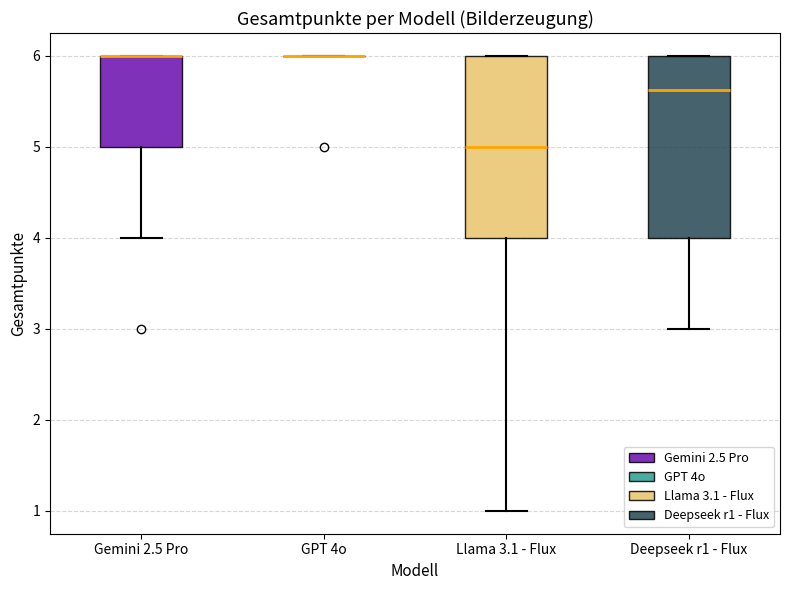

Reading left to right, transcribe this box plot: for each box, give where its median line is, the range the box spans, and where its two whiskers end, as read against the y-axis. The values are not printed on the chart, so give them approximately, as read against the axis.

Gemini 2.5 Pro: median 6.0 (drawn on the box's upper edge), box 5.0 to 6.0, whiskers 4.0 to 6.0
GPT 4o: box collapsed to a line at 6.0, whiskers 6.0 to 6.0
Llama 3.1 - Flux: median 5.0, box 4.0 to 6.0, whiskers 1.0 to 6.0
Deepseek r1 - Flux: median 5.6, box 4.0 to 6.0, whiskers 3.0 to 6.0